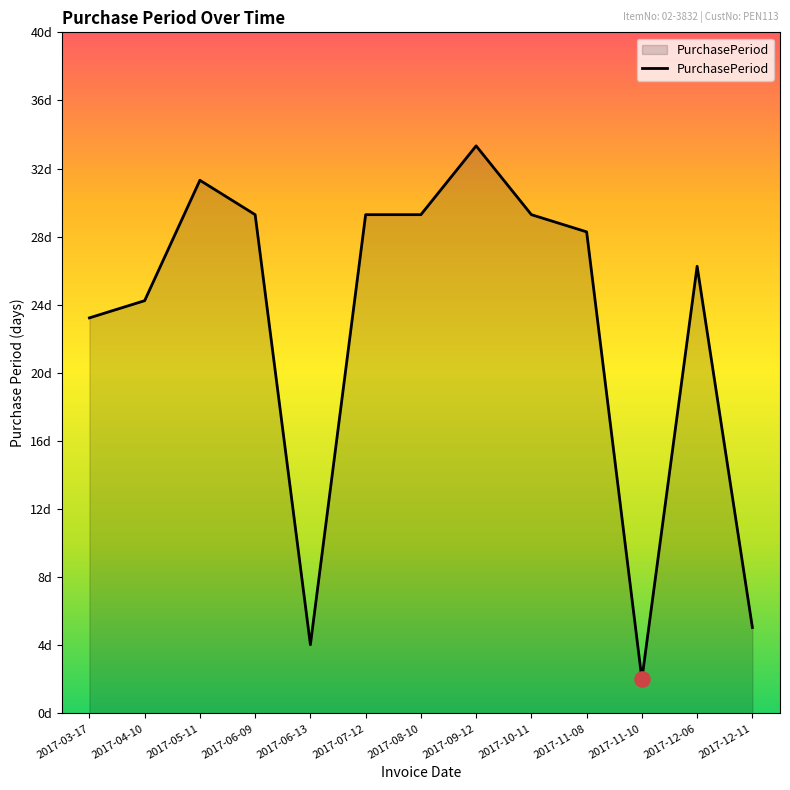

Which has a higher value, 2017-11-10 or 2017-12-06?

2017-12-06